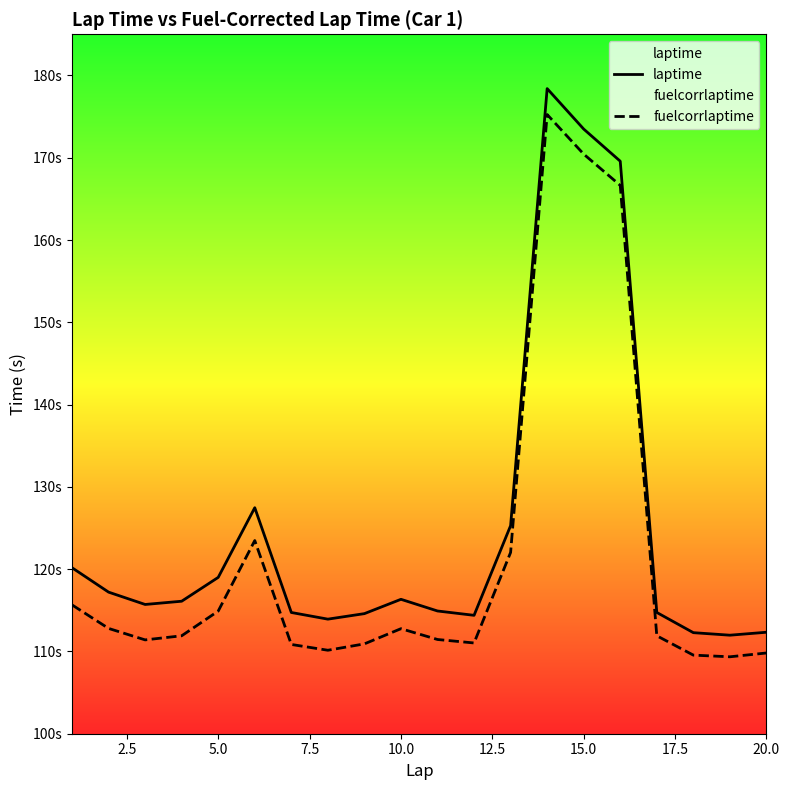

How many data points in laptime are above 116?

10